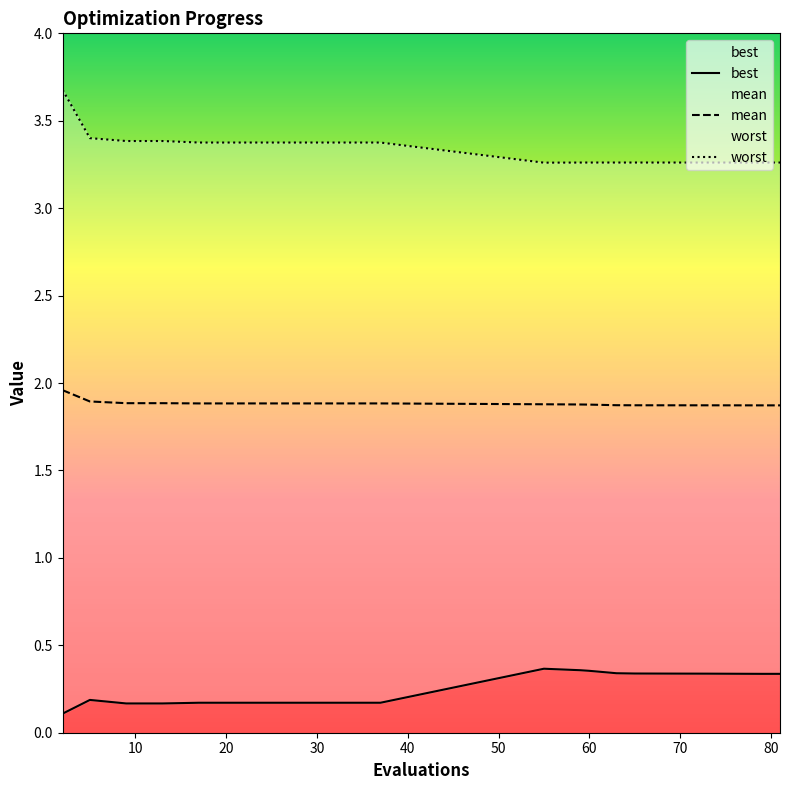

Reading left to right, what are all the values shown in this chart?

best: 0.1	0.2	0.2	0.2	0.2	0.2	0.2	0.2	0.2	0.2	0.4	0.4	0.4	0.3	0.3	0.3	0.3	0.3	0.3	0.3
mean: 2.0	1.9	1.9	1.9	1.9	1.9	1.9	1.9	1.9	1.9	1.9	1.9	1.9	1.9	1.9	1.9	1.9	1.9	1.9	1.9
worst: 3.7	3.4	3.4	3.4	3.4	3.4	3.4	3.4	3.4	3.4	3.3	3.3	3.3	3.3	3.3	3.3	3.3	3.3	3.3	3.3